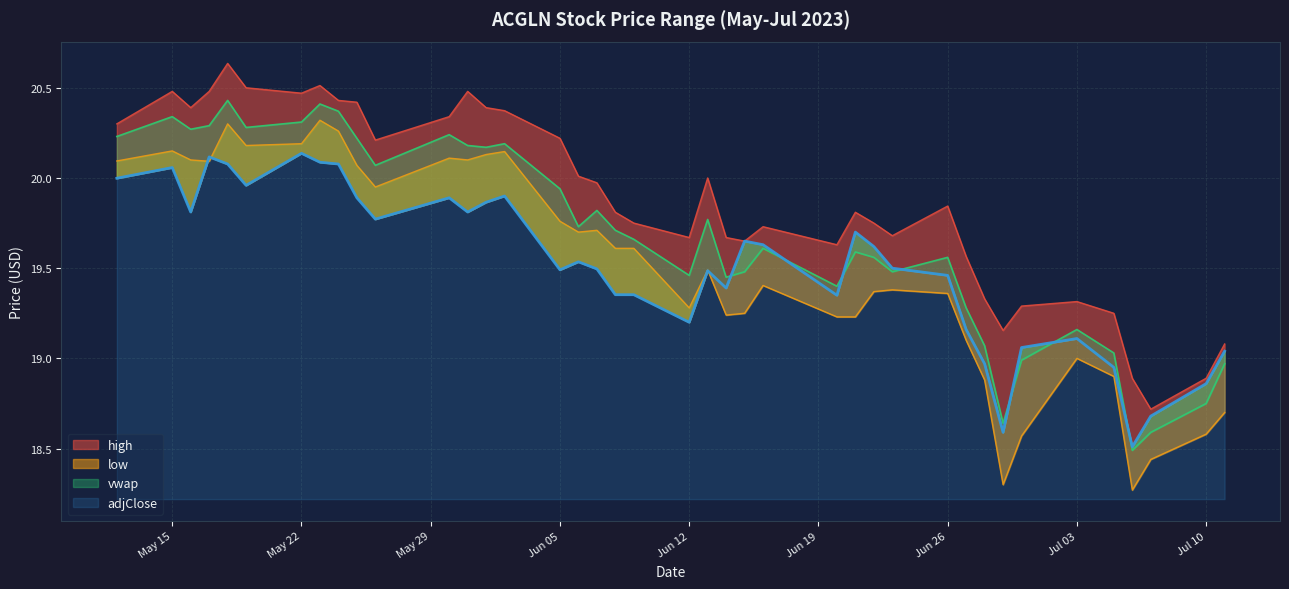

At which category does high reach its first local peak?

May 15